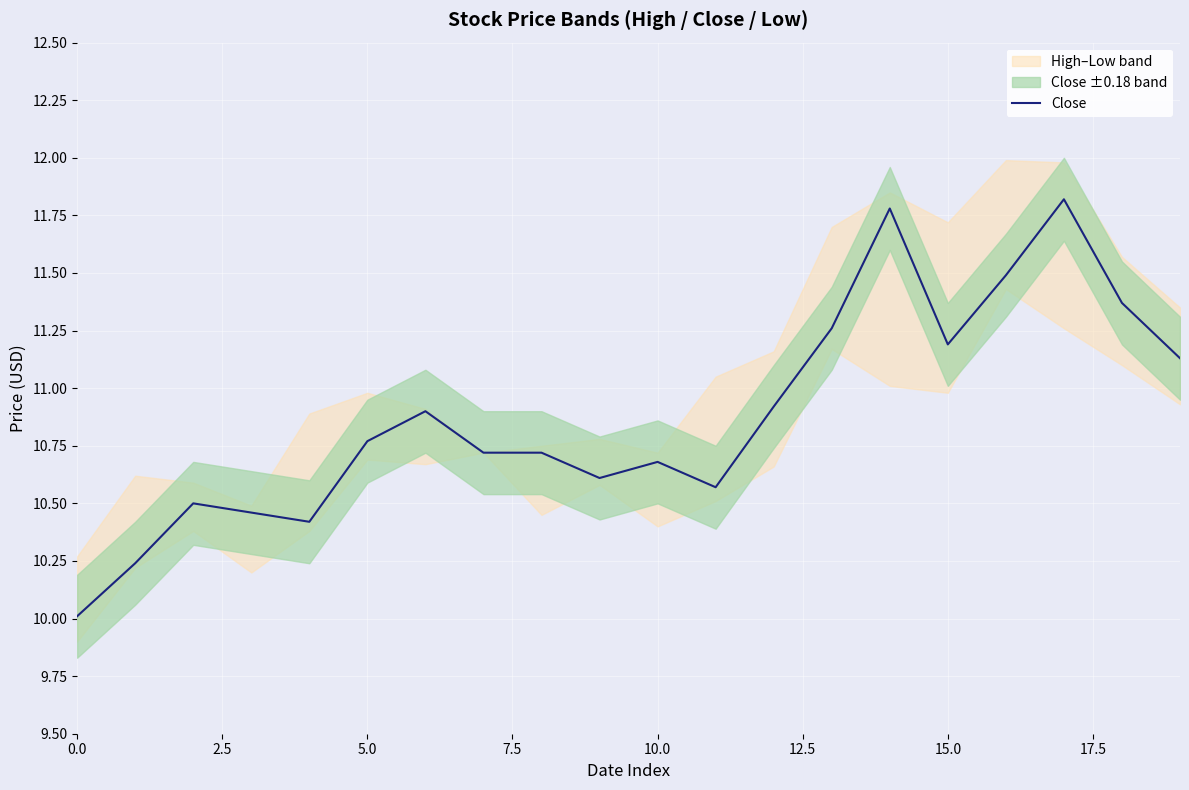

Is it true that Close equals 6.5 at 10.0?

False